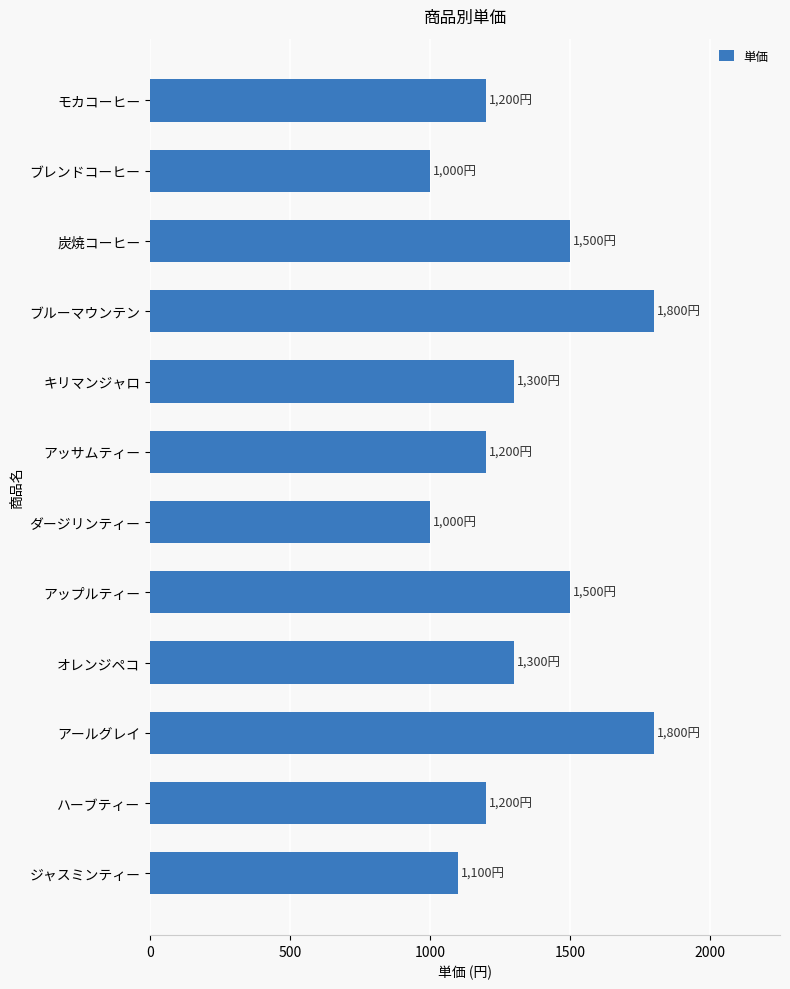

What is the smallest value displayed?

1000